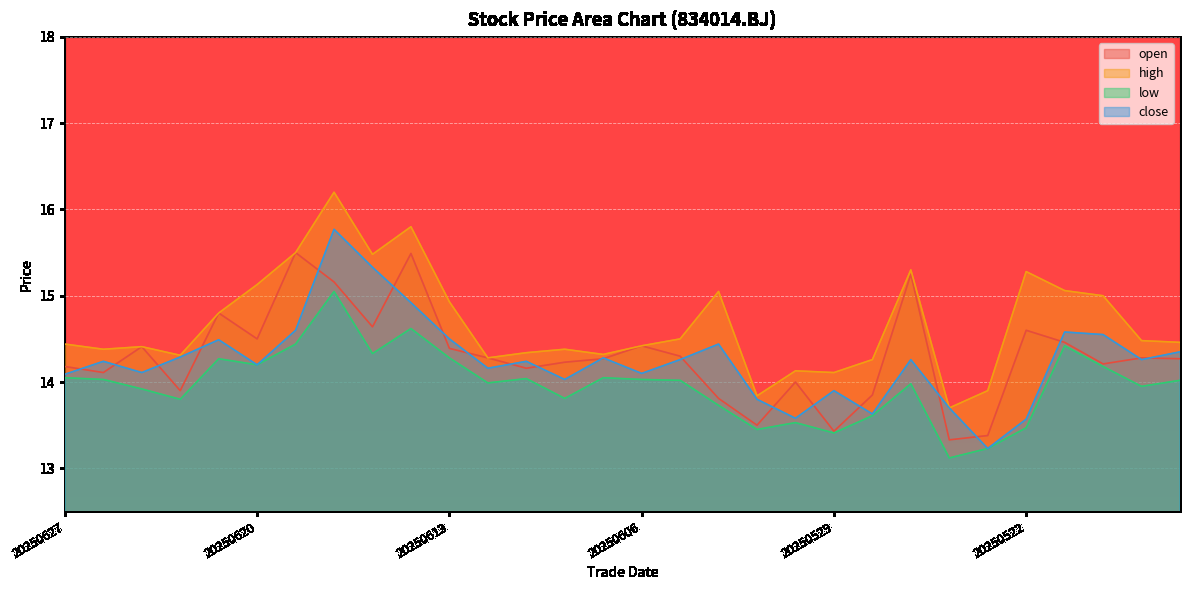

What are all the series names shown in the legend?

open, high, low, close